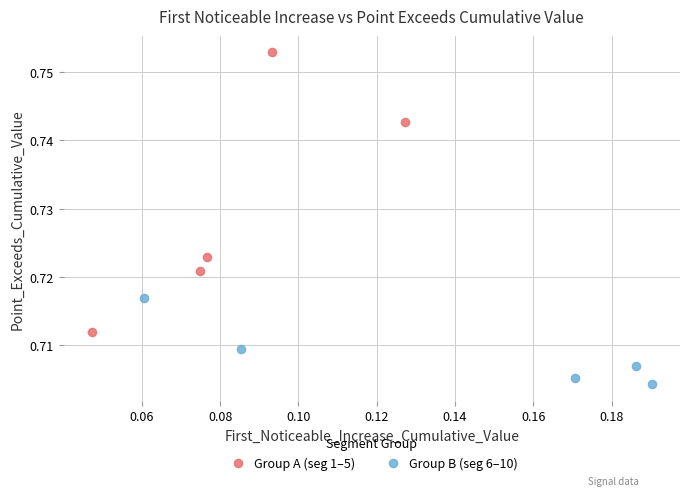

Which series contains the lowest Y value?

Group B (seg 6–10)